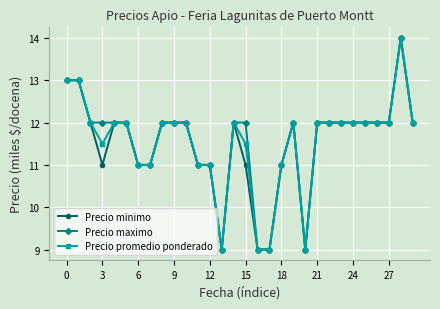

Count the Precio minimo values in the range 11 to 12.

23